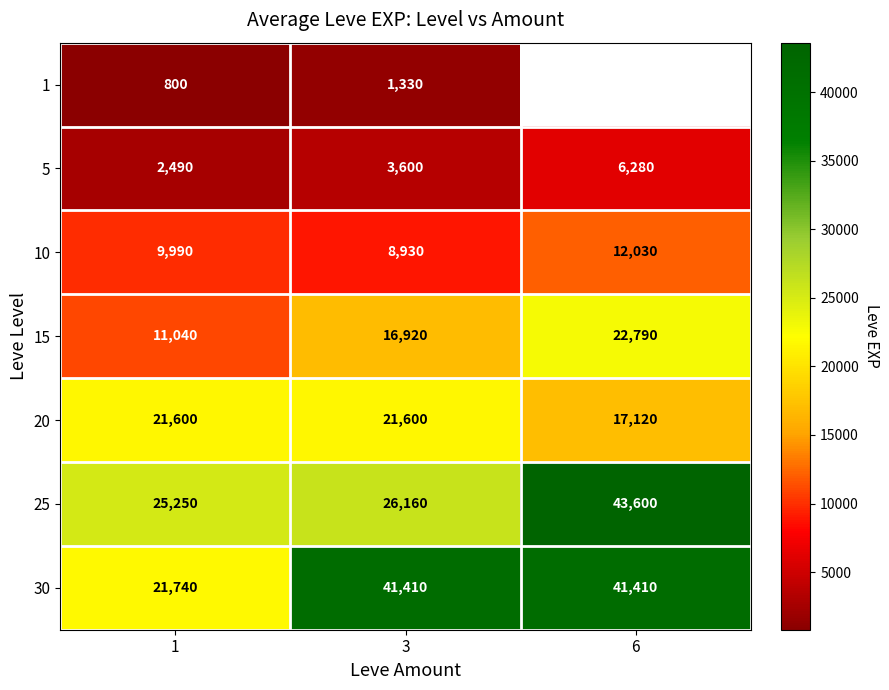

Is the value of 25 at 6 greater than the value of 30 at 3?

Yes